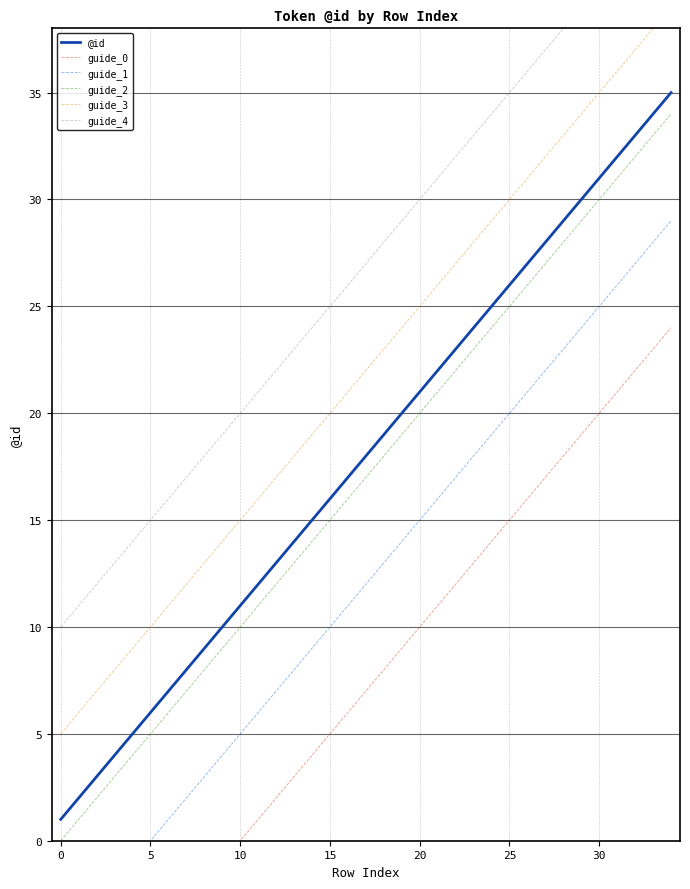

Does the chart display data point markers on the line(s)?

No